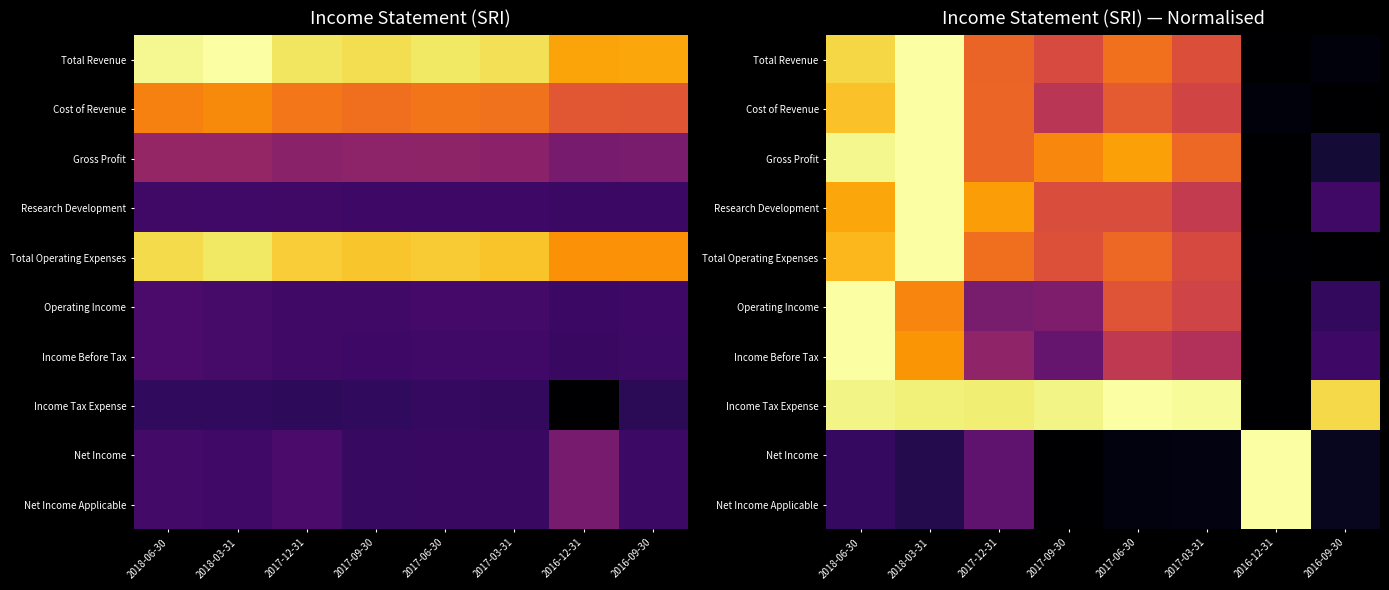

The value of Operating Income at 2016-09-30 is 0.2. True or false?

True